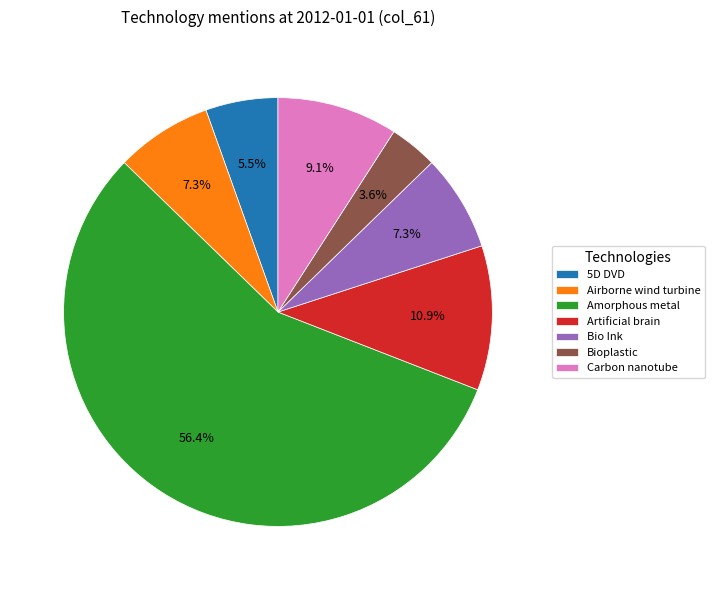

What is the largest slice in the pie chart?

Amorphous metal